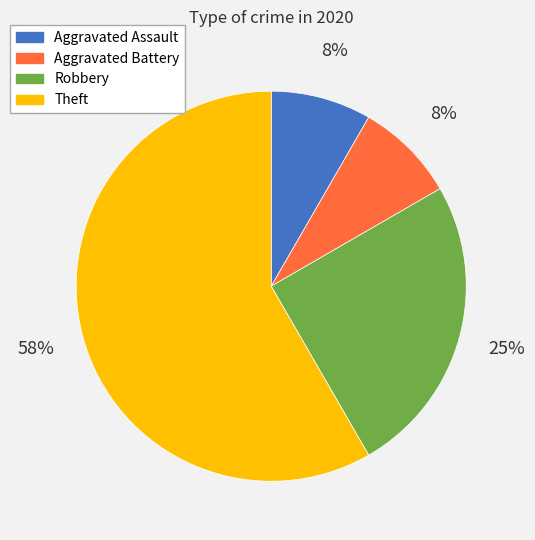

Is there any slice that represents more than half of the pie?

Yes